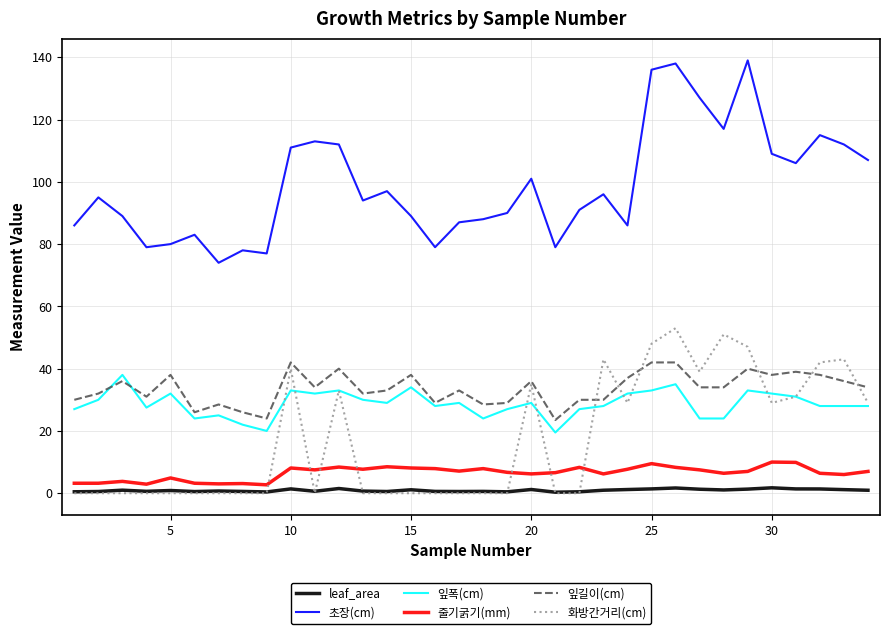

How many lines are shown in the chart?

6